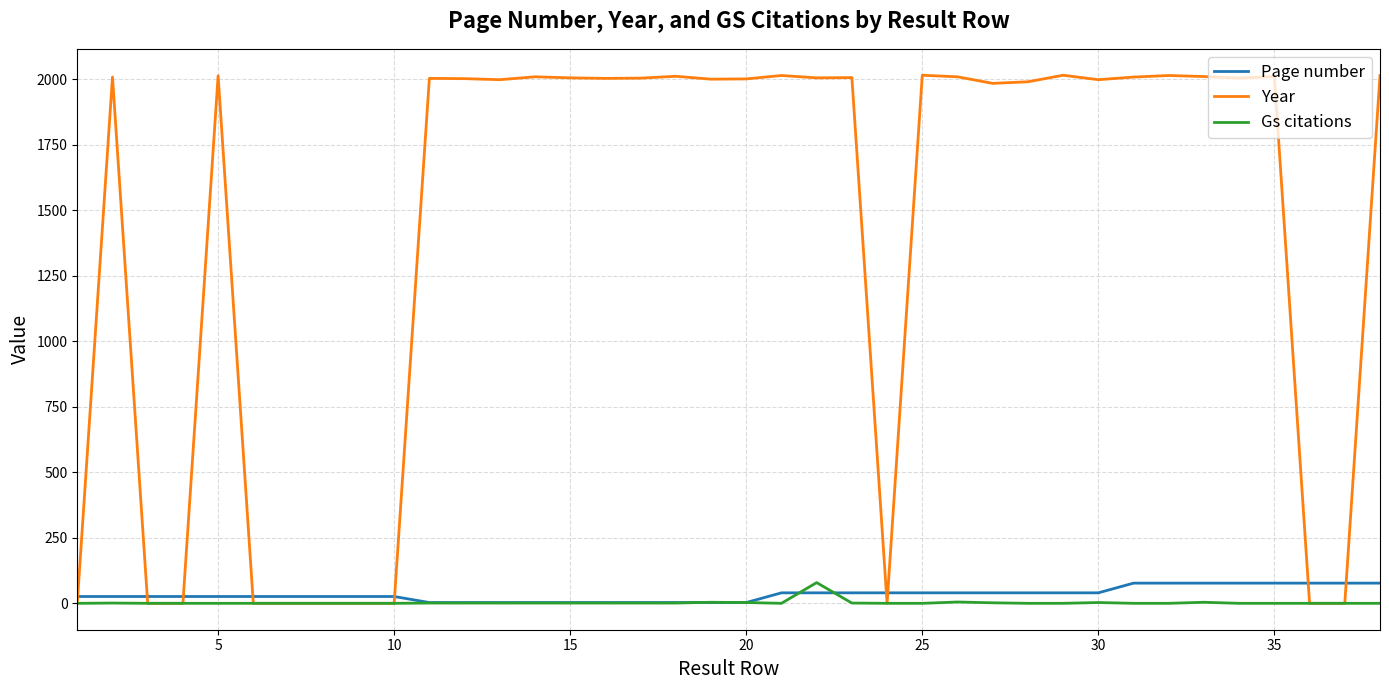

True or false: Page number and Year intersect in this chart.

True